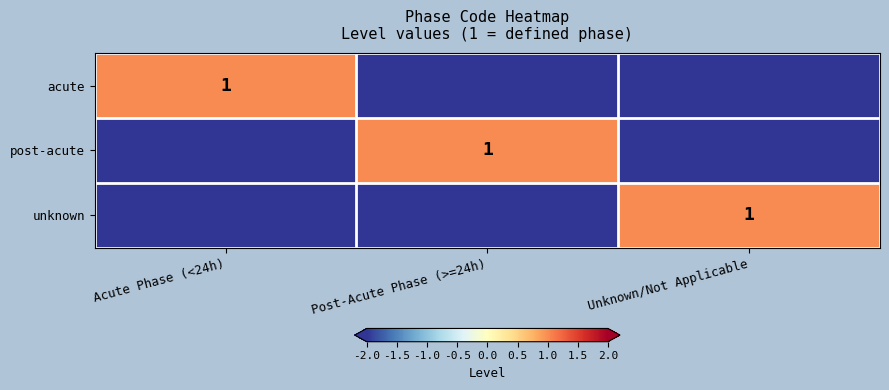

The value of post-acute at Post-Acute Phase (>=24h) is 1. True or false?

True